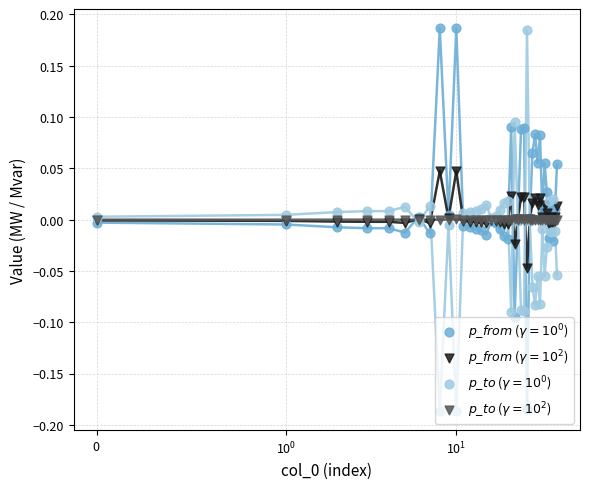

At how many categories does at least one series exceed 0?

40